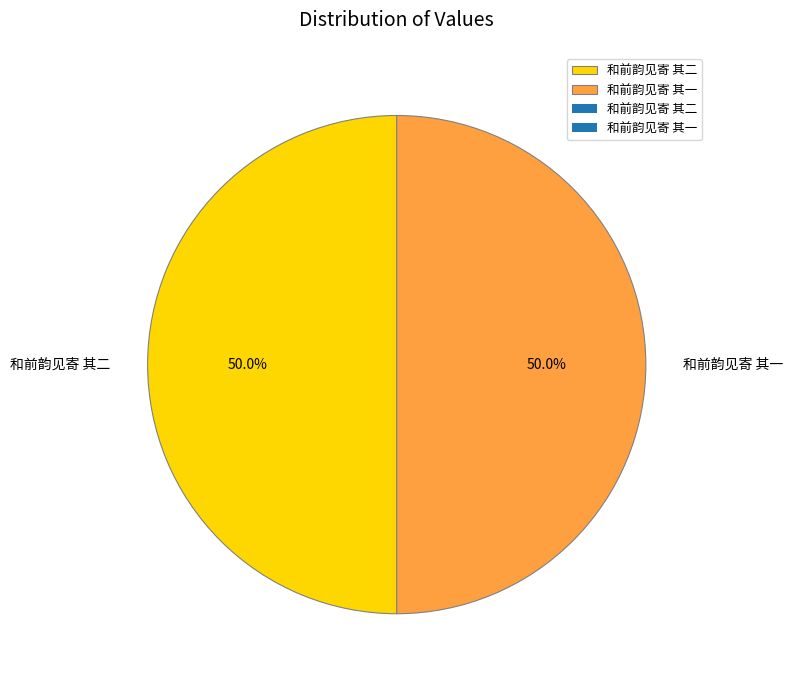

How many slices are in this pie chart?

2